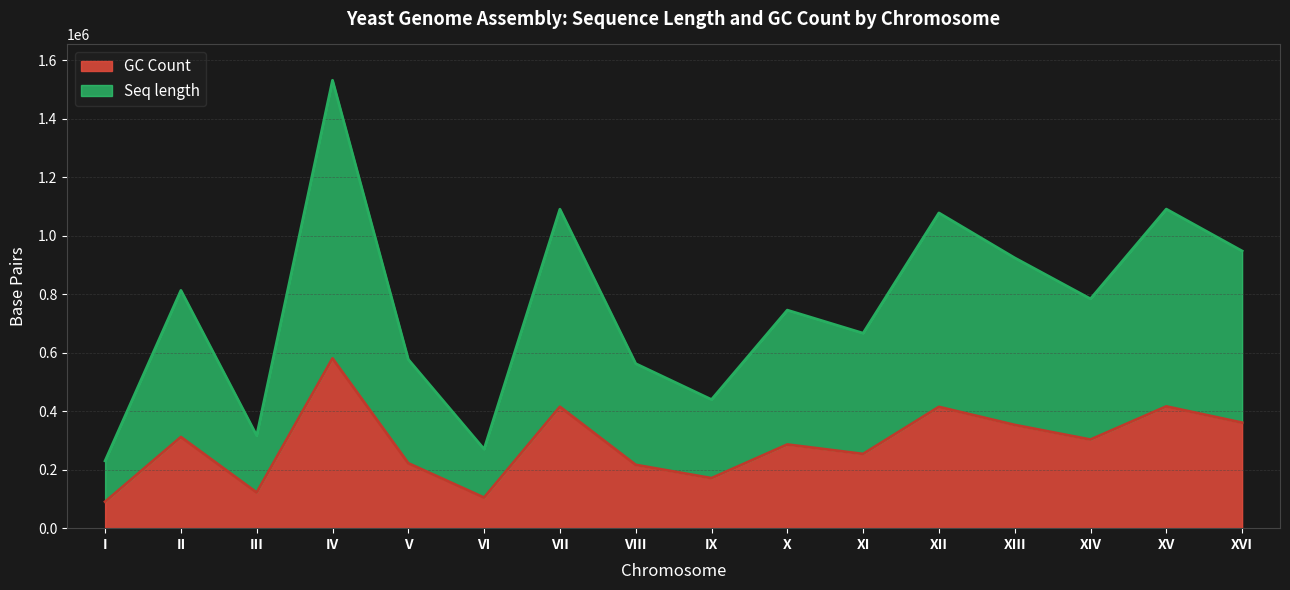

Reading left to right, transcribe all the data shown in this chart.

Seq length: I=230218	II=813184	III=316620	IV=1531933	V=576874	VI=270161	VII=1090940	VIII=562643	IX=439888	X=745751	XI=666816	XII=1078177	XIII=924431	XIV=784333	XV=1091291	XVI=948066
GC Count: I=90407	II=311783	III=122001	IV=580701	V=222139	VI=104630	VII=415227	VIII=216590	IX=171126	X=286169	XI=253853	XII=414843	XIII=353166	XIV=303050	XV=416439	XVI=360876